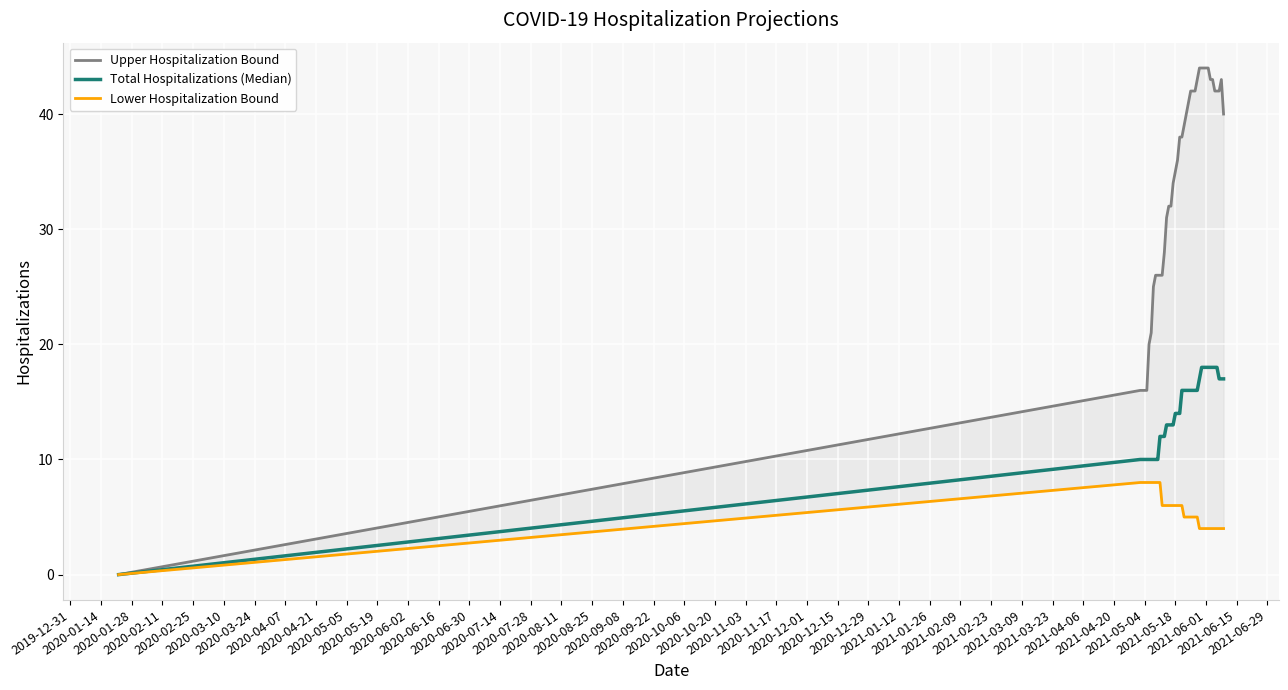

What are all the series names shown in the legend?

Upper Hospitalization Bound, Total Hospitalizations (Median), Lower Hospitalization Bound